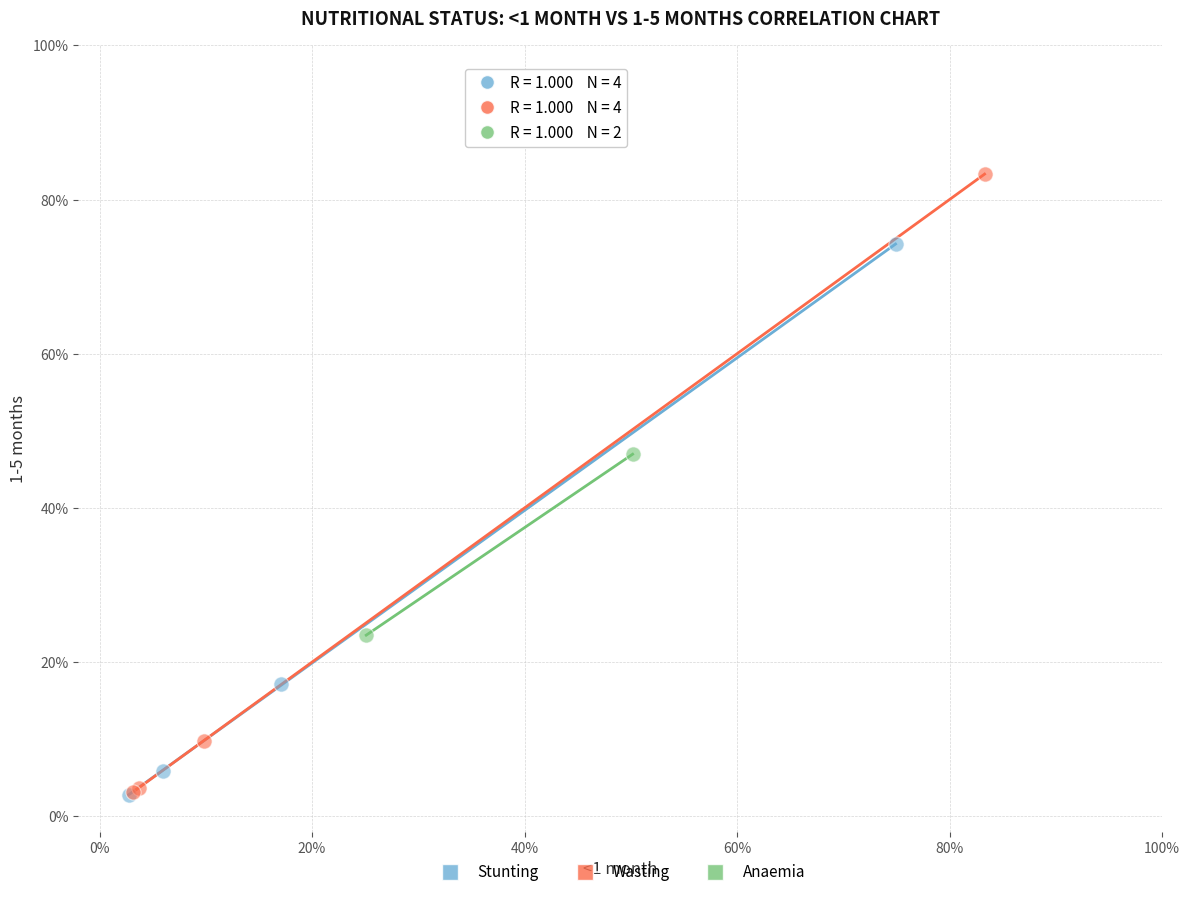

What are all the series names shown in the legend?

Stunting, Wasting, Anaemia